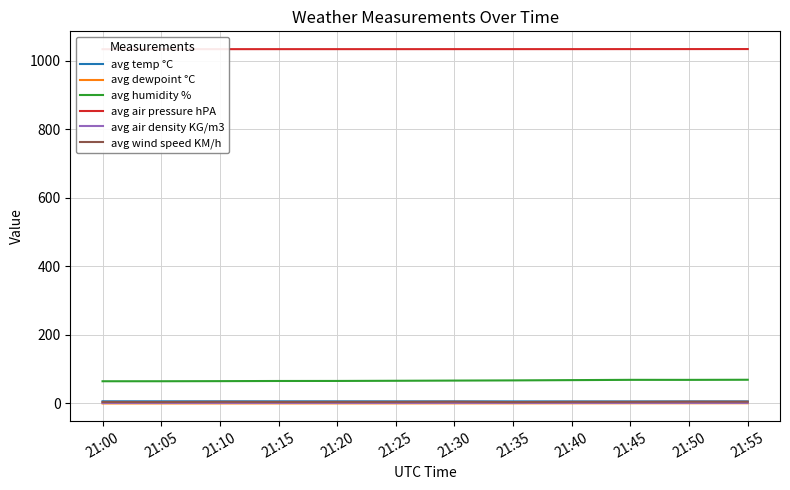

What is the highest value of the avg humidity % series?

68.7